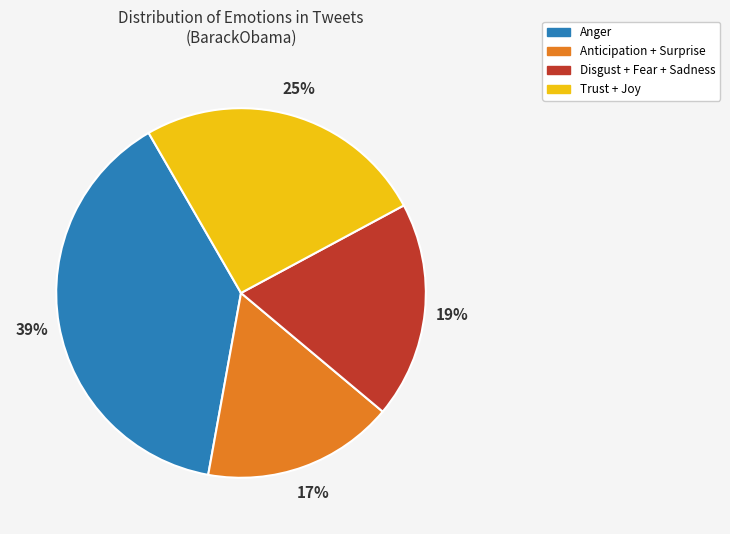

Is there any slice that represents more than half of the pie?

No